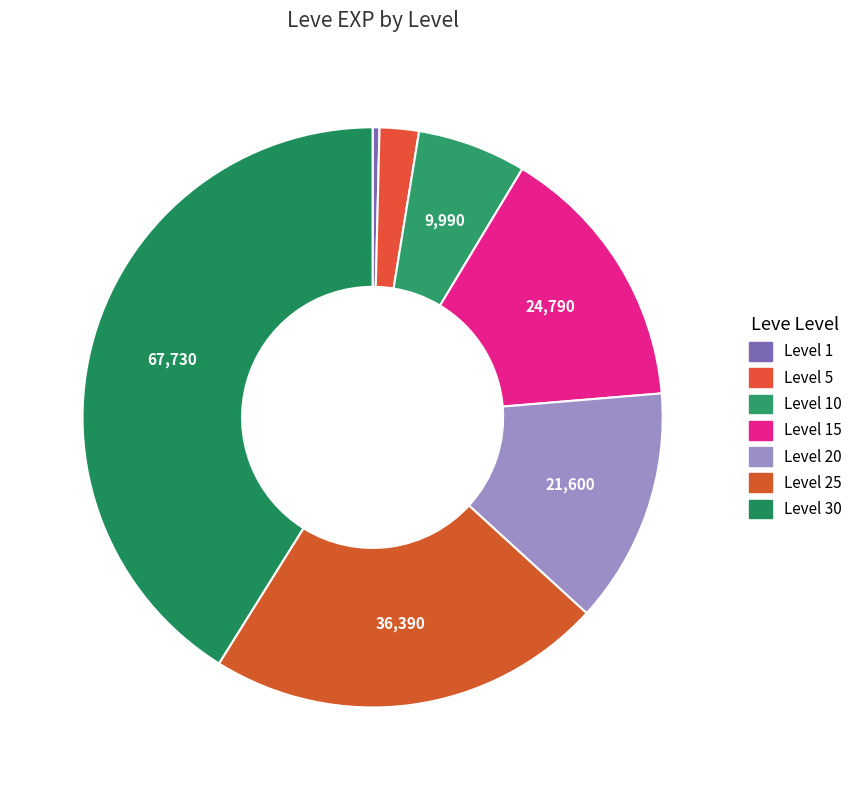

How many slices are in this pie chart?

7